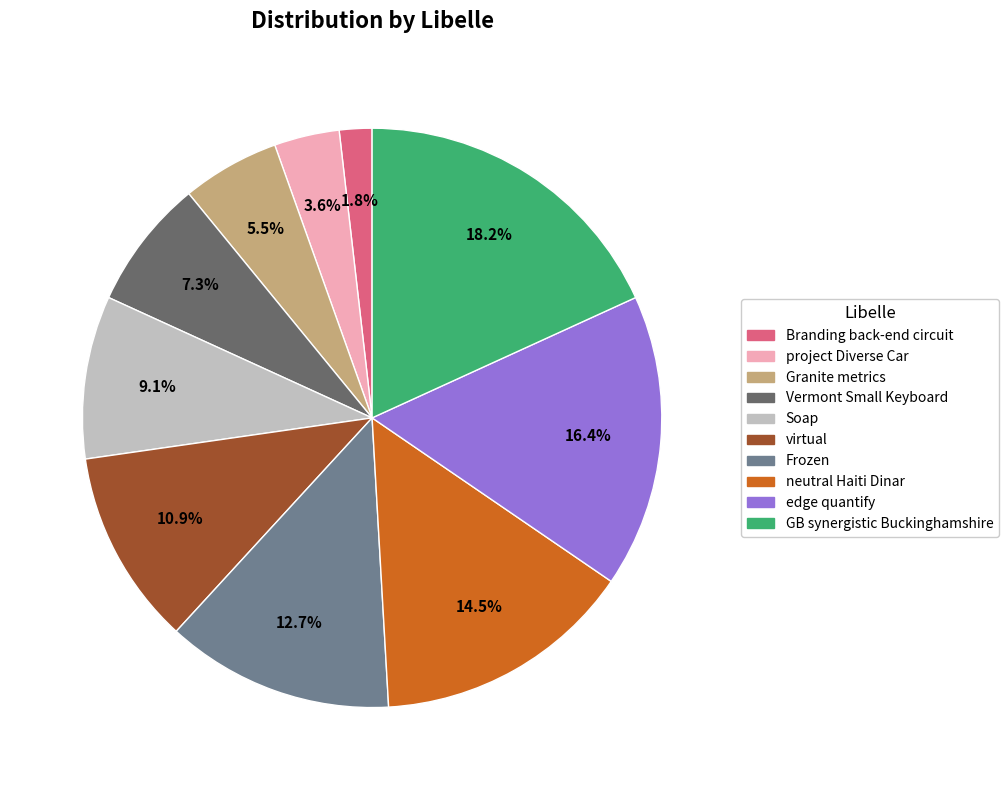

To the nearest percent, what is the combined percentage of Branding back-end circuit and edge quantify?

18%